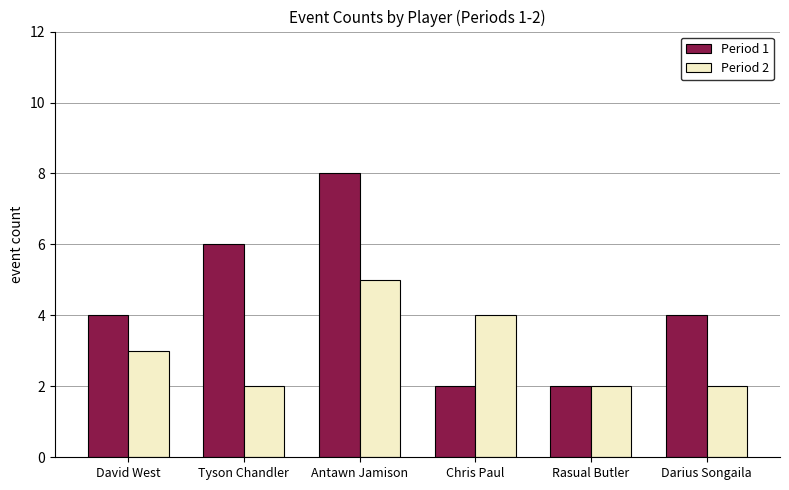

At which category is the sum across all series the highest?

Antawn Jamison